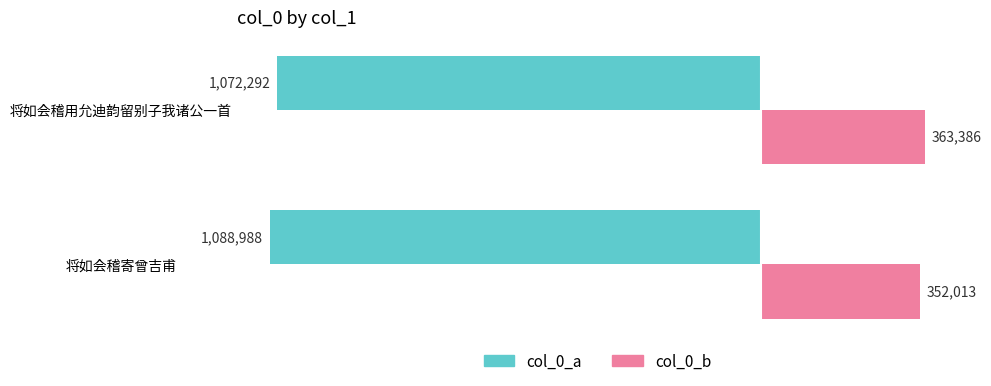

Is the value of col_0_a at 将如会稽用允迪韵留别子我诸公一首 greater than the value of col_0_b at 将如会稽寄曾吉甫?

No